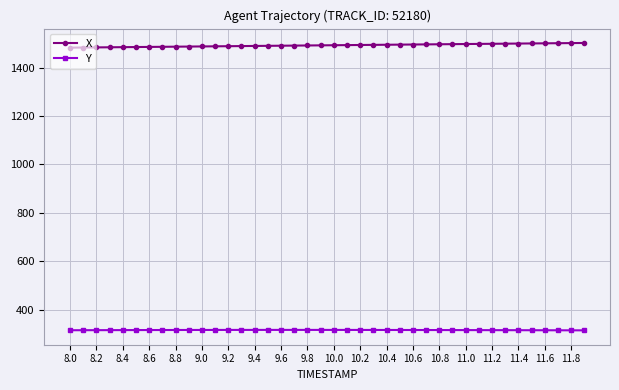

Does the chart display data point markers on the line(s)?

Yes